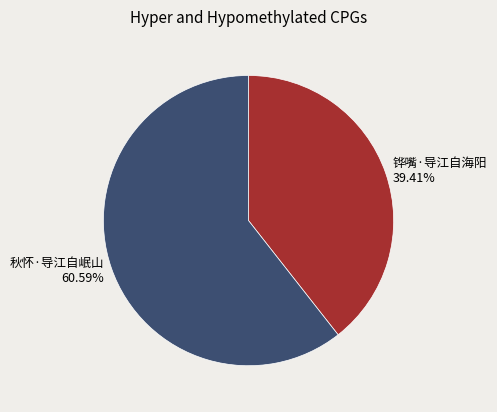

The 铧嘴·导江自海阳 slice represents 39% of the pie. True or false?

True